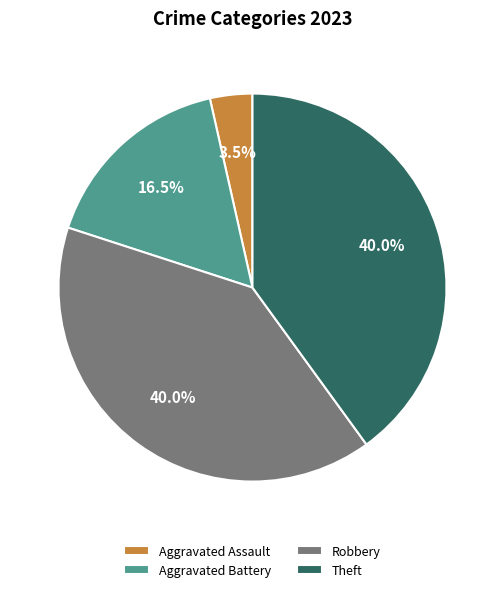

Combined, what portion of the pie is Aggravated Assault and Robbery?

43.5%